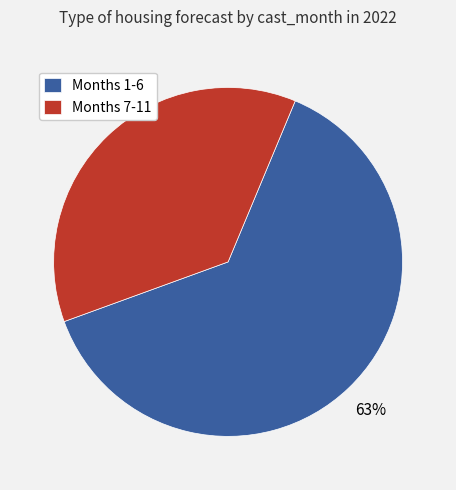

Rank the categories by value from highest to lowest.

Months 1-6, Months 7-11